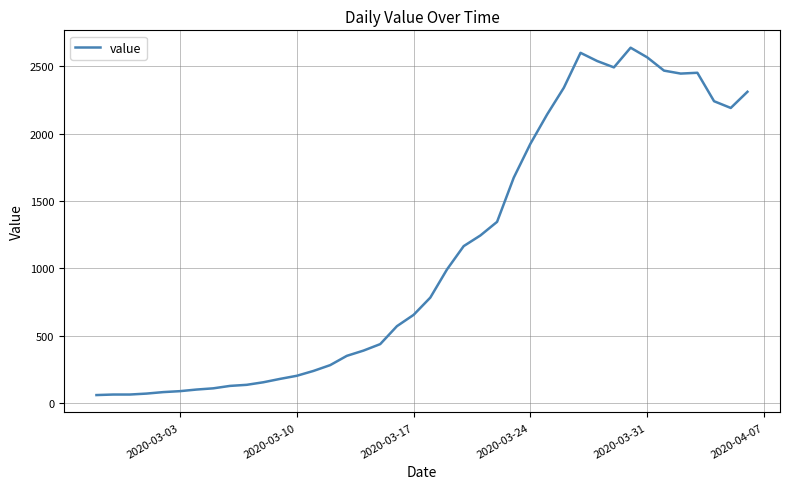

What is the difference between the maximum and minimum values?

2577